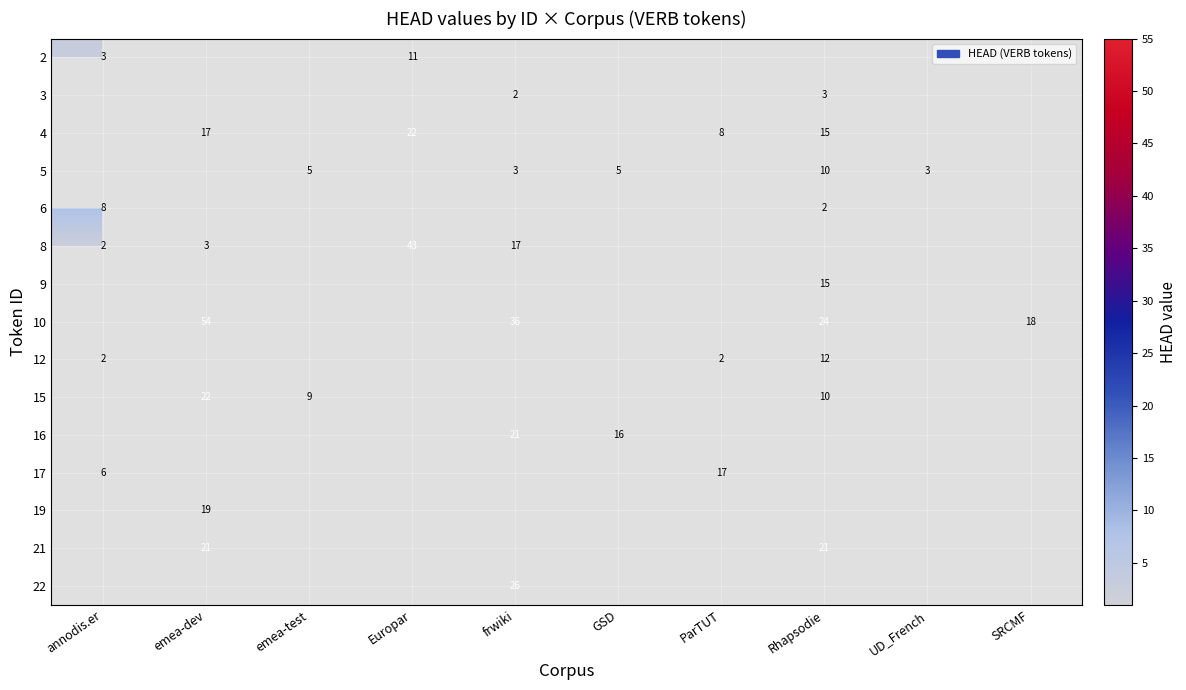

What is the sum of the 10 values at frwiki and SRCMF?

54